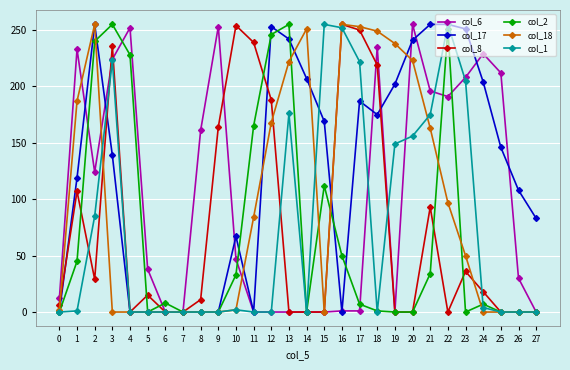

What are all the series names shown in the legend?

col_6, col_17, col_8, col_2, col_18, col_1